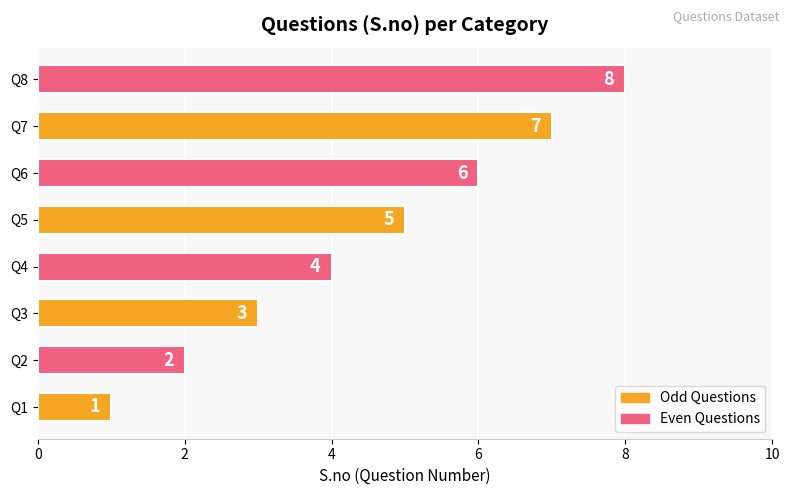

At which label is the value closest to 4?

Q4